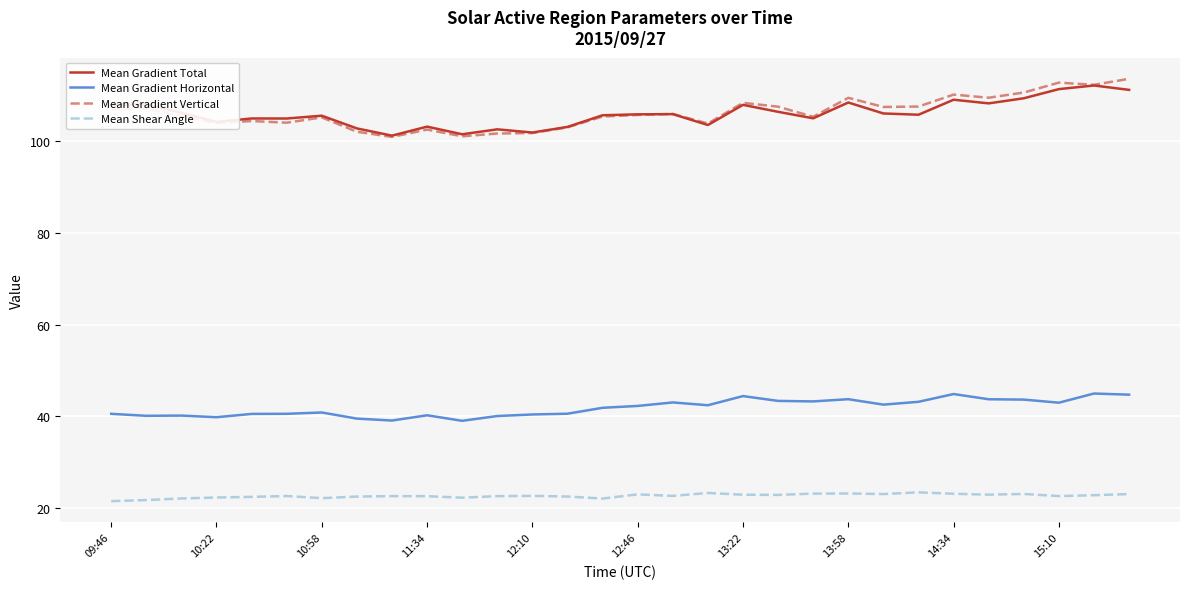

Is this an area chart (filled region under the line)?

No